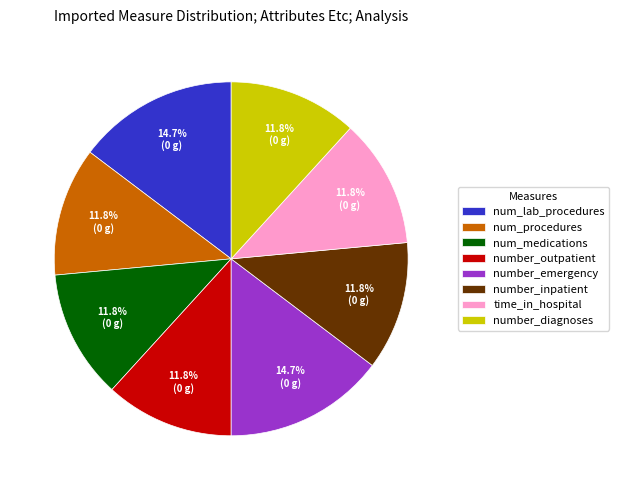

Is num_lab_procedures the majority of the pie?

No